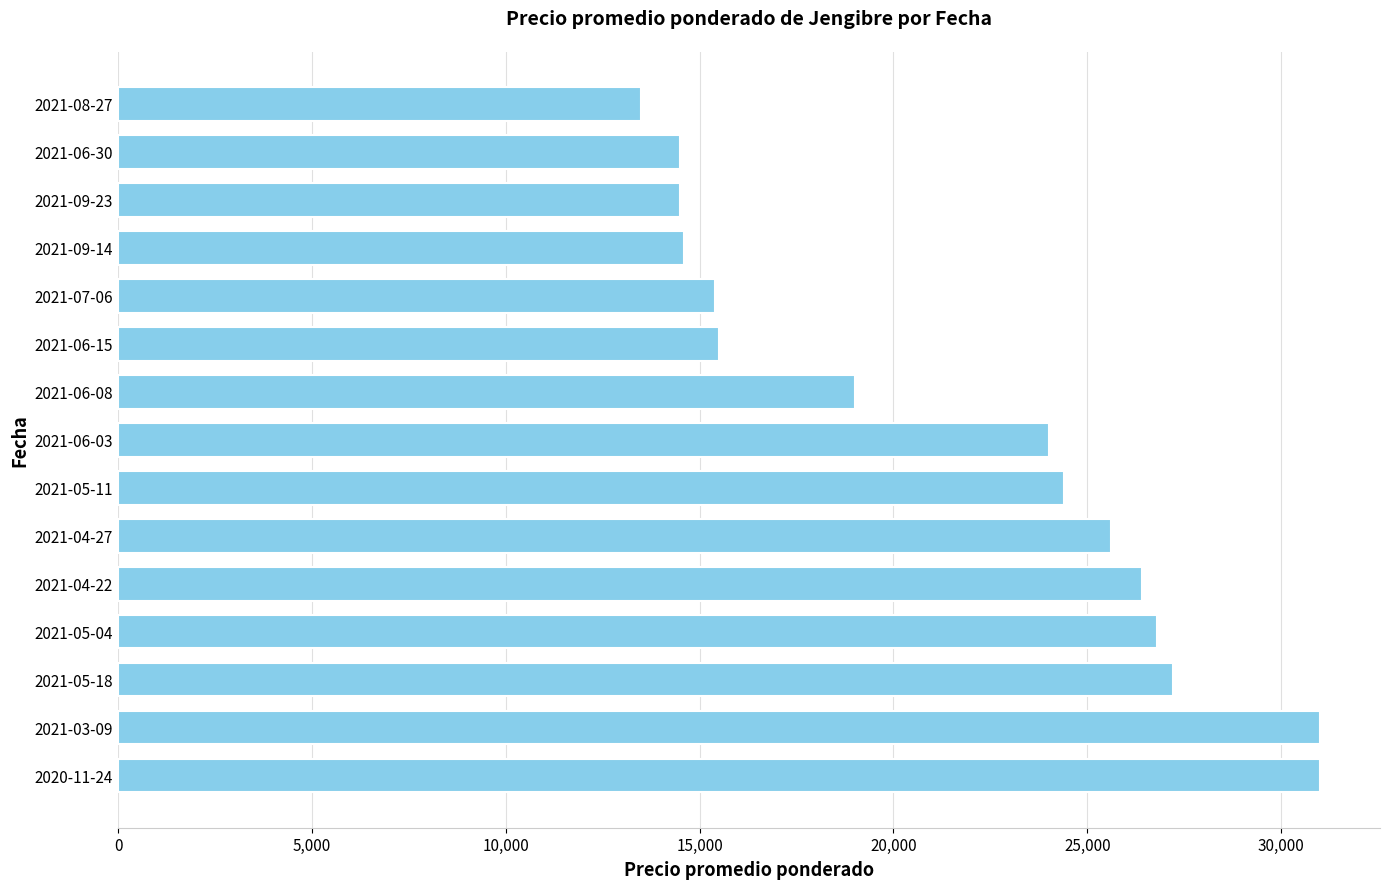

Where is the data nearest to the value 22250?

2021-06-03